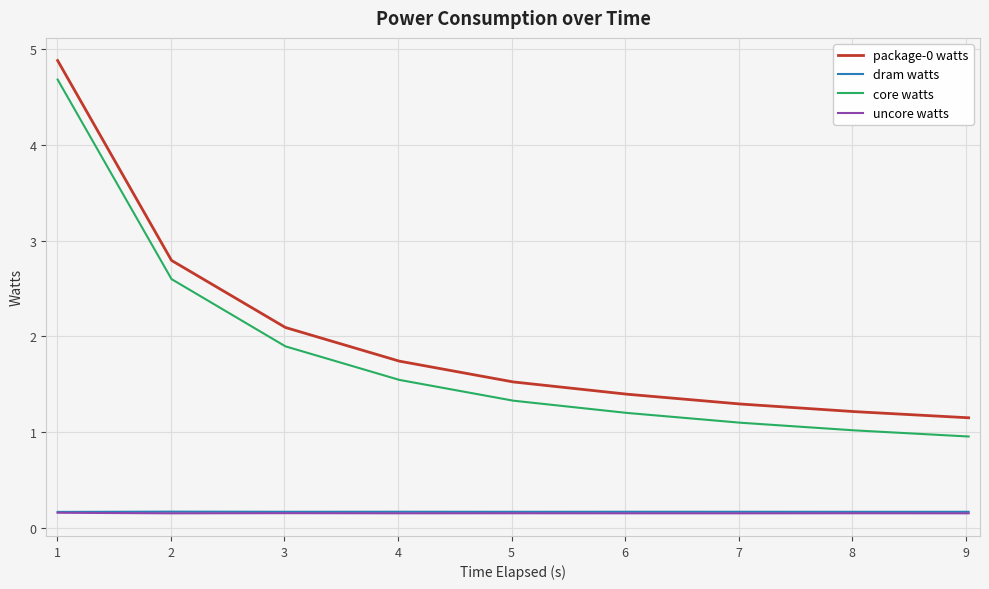

Reading left to right, what are all the values shown in this chart?

package-0 watts: 4.9	2.8	2.1	1.7	1.5	1.4	1.3	1.2	1.2
dram watts: 0.2	0.2	0.2	0.2	0.2	0.2	0.2	0.2	0.2
core watts: 4.7	2.6	1.9	1.5	1.3	1.2	1.1	1.0	1.0
uncore watts: 0.2	0.2	0.2	0.2	0.2	0.2	0.2	0.2	0.2